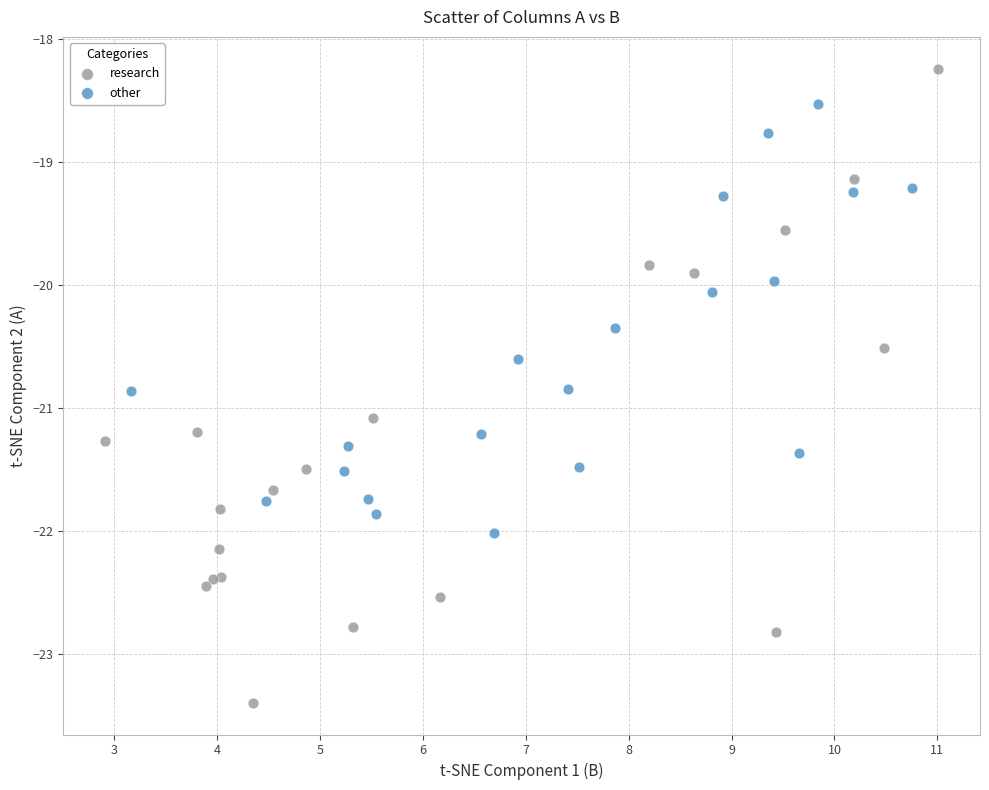

Which series has the largest Y range (max minus min)?

research